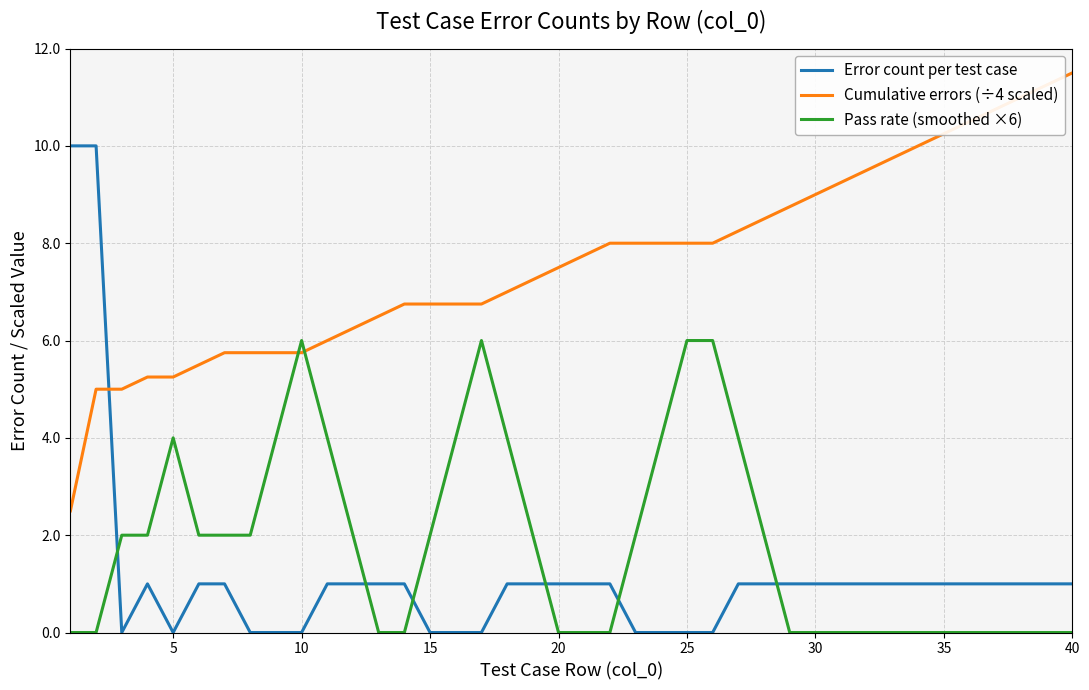

What are all the series names shown in the legend?

Error count per test case, Cumulative errors (÷4 scaled), Pass rate (smoothed ×6)